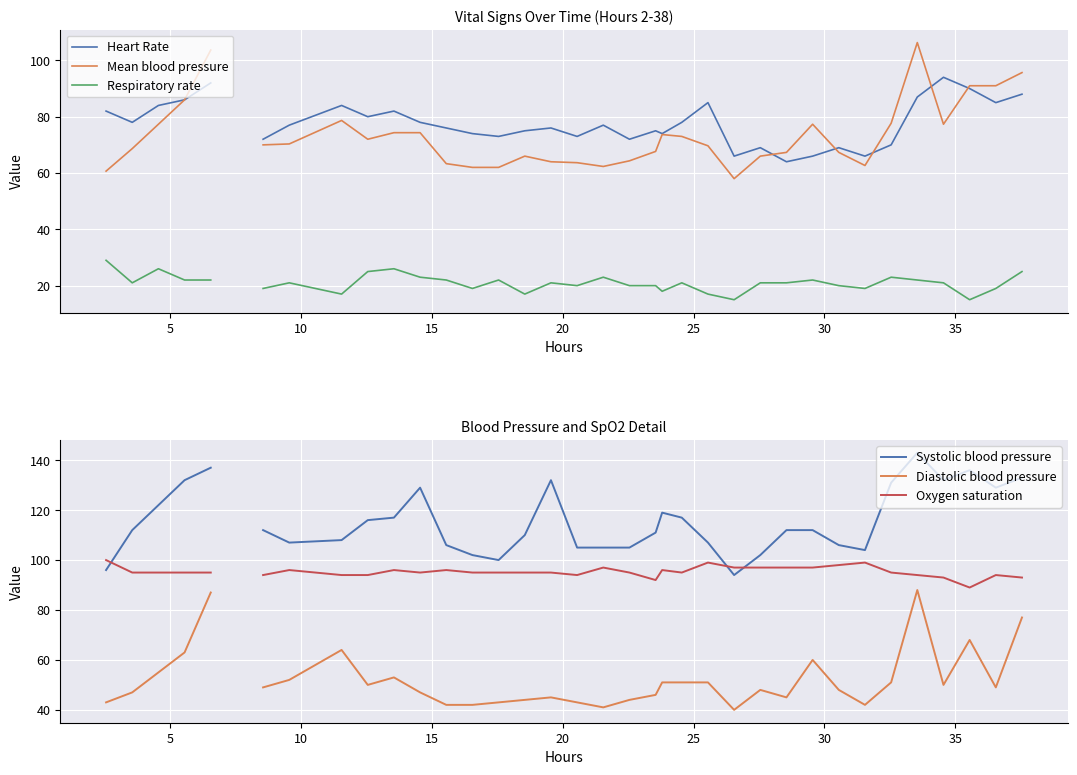

What are all the series names shown in the legend?

Heart Rate, Mean blood pressure, Respiratory rate, Systolic blood pressure, Diastolic blood pressure, Oxygen saturation